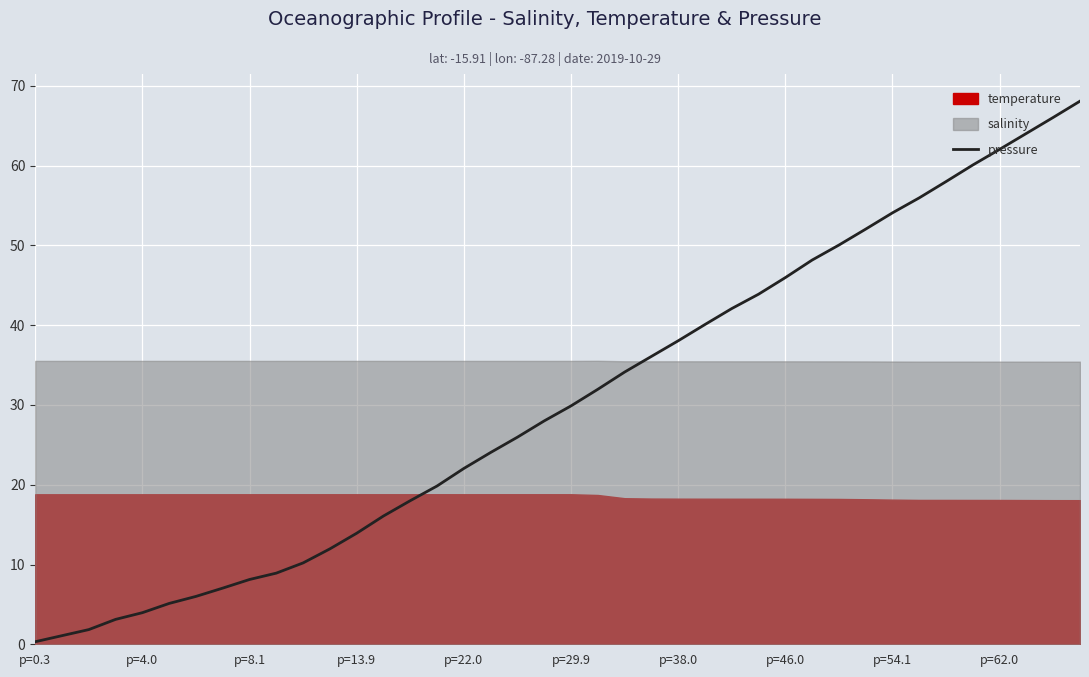

The pressure series shows 8.1 at p=8.1. True or false?

True